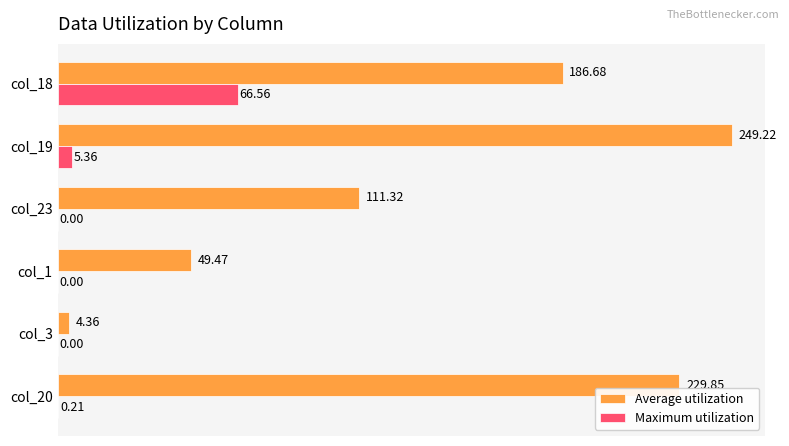

How many values in Maximum utilization are above zero?

3